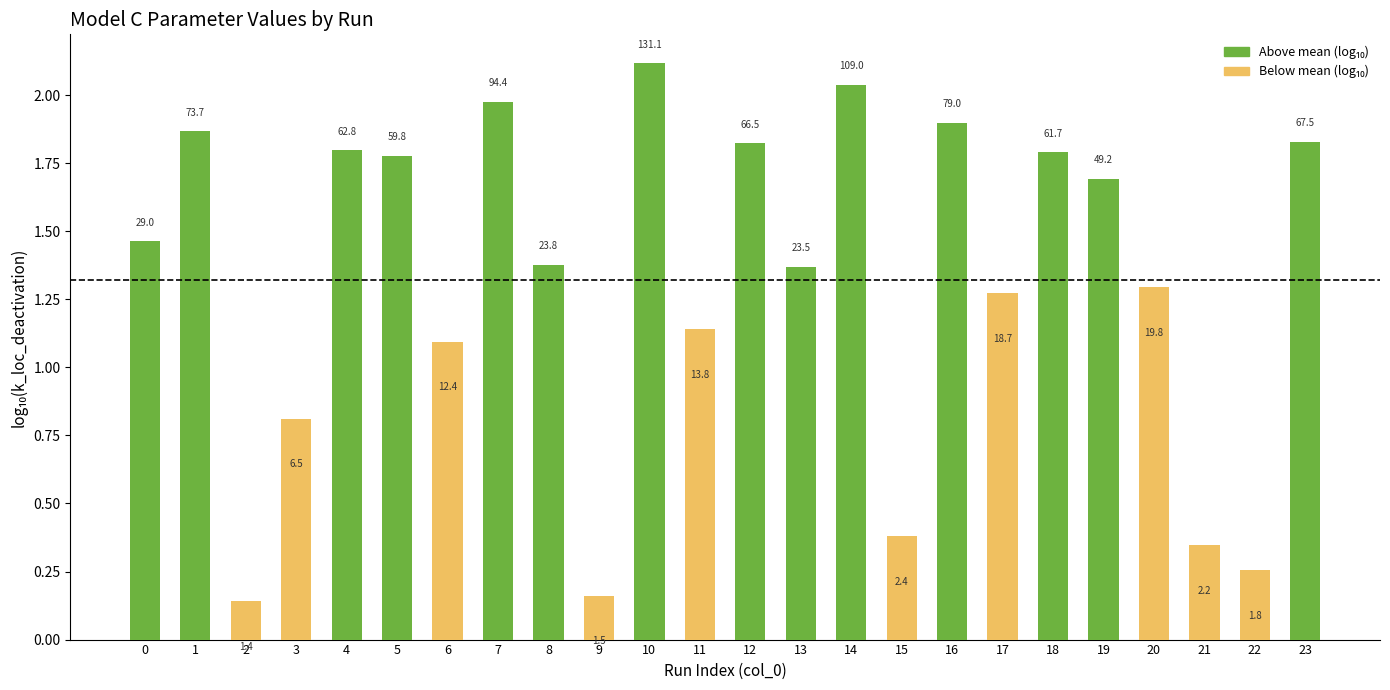

Between 17 and 22, which is larger?

17